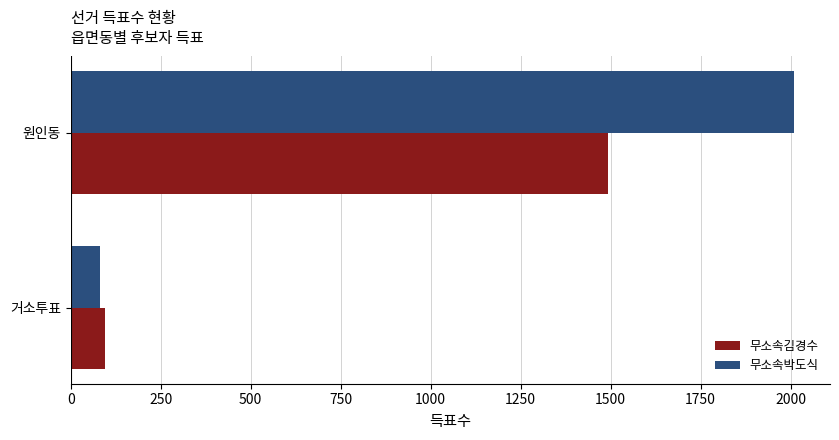

At which label is 무소속김경수 closest to 794?

거소투표